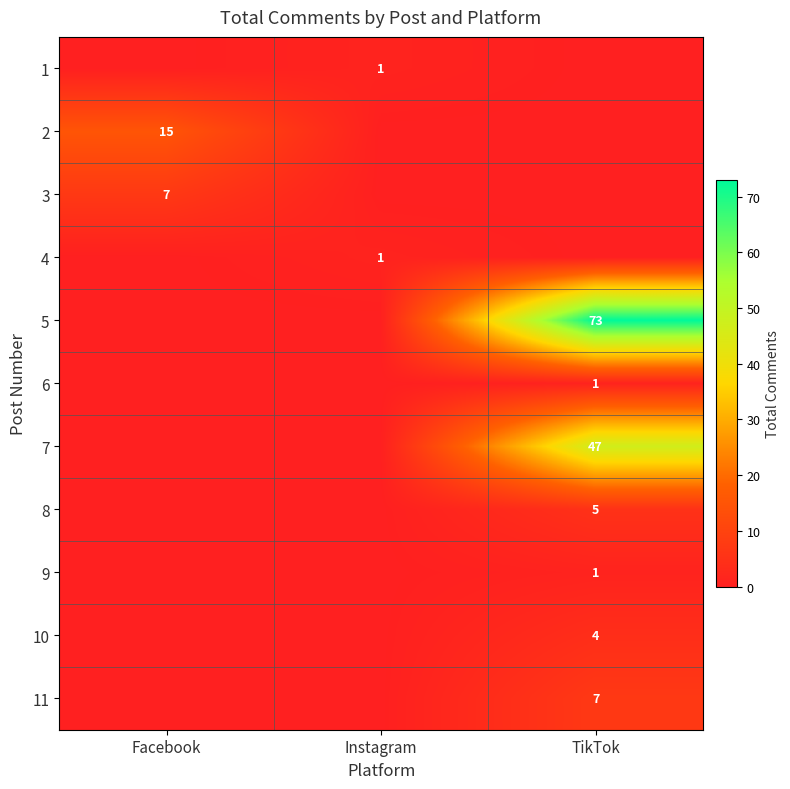

Is it true that 8 equals 5 at TikTok?

True